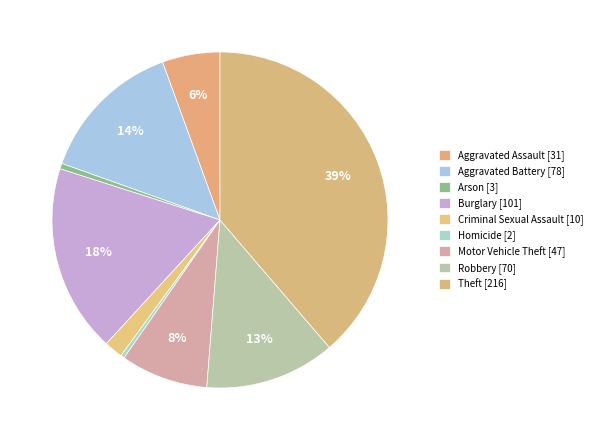

Count the number of slices in the pie.

9